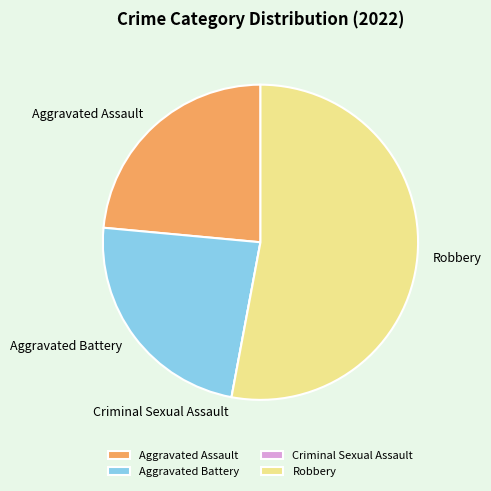

Does Robbery represent more than half of the total?

Yes